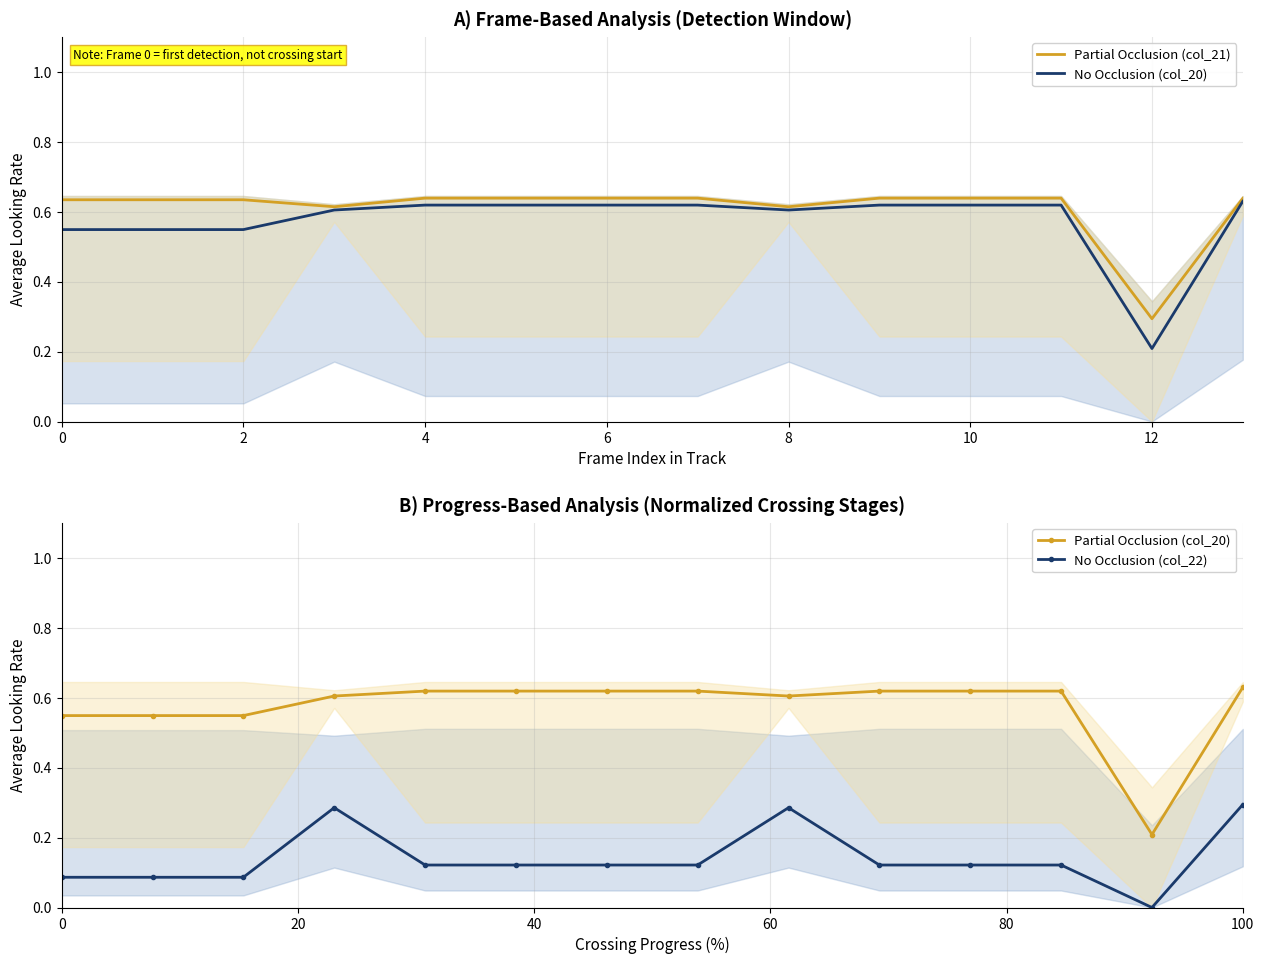

True or false: No Occlusion (col_22) and Partial Occlusion (col_20) intersect in this chart.

False